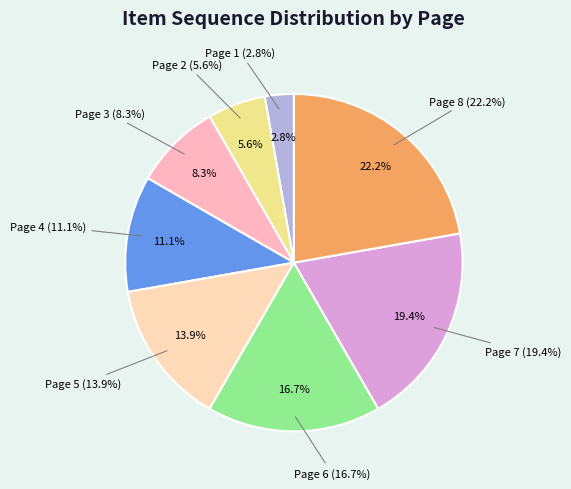

To the nearest percent, what portion does Page 2 represent?

6%